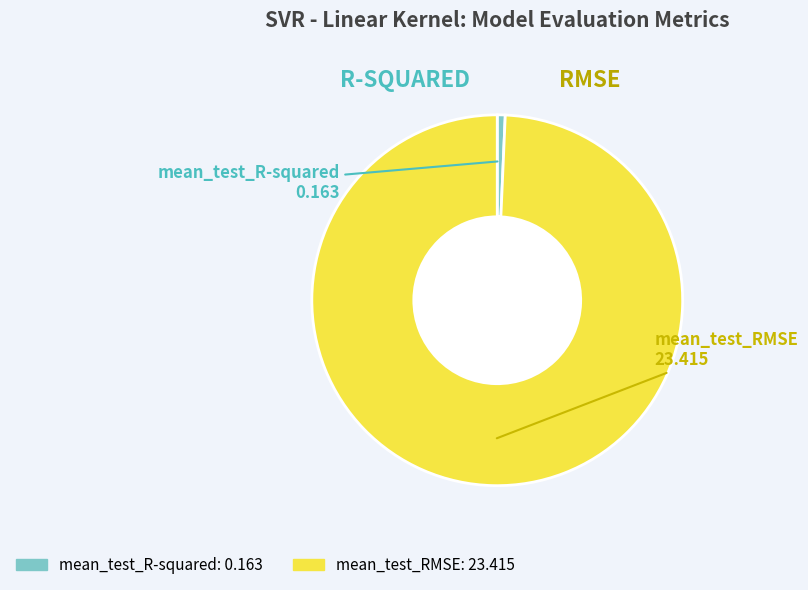

Which slice is the largest?

mean_test_RMSE